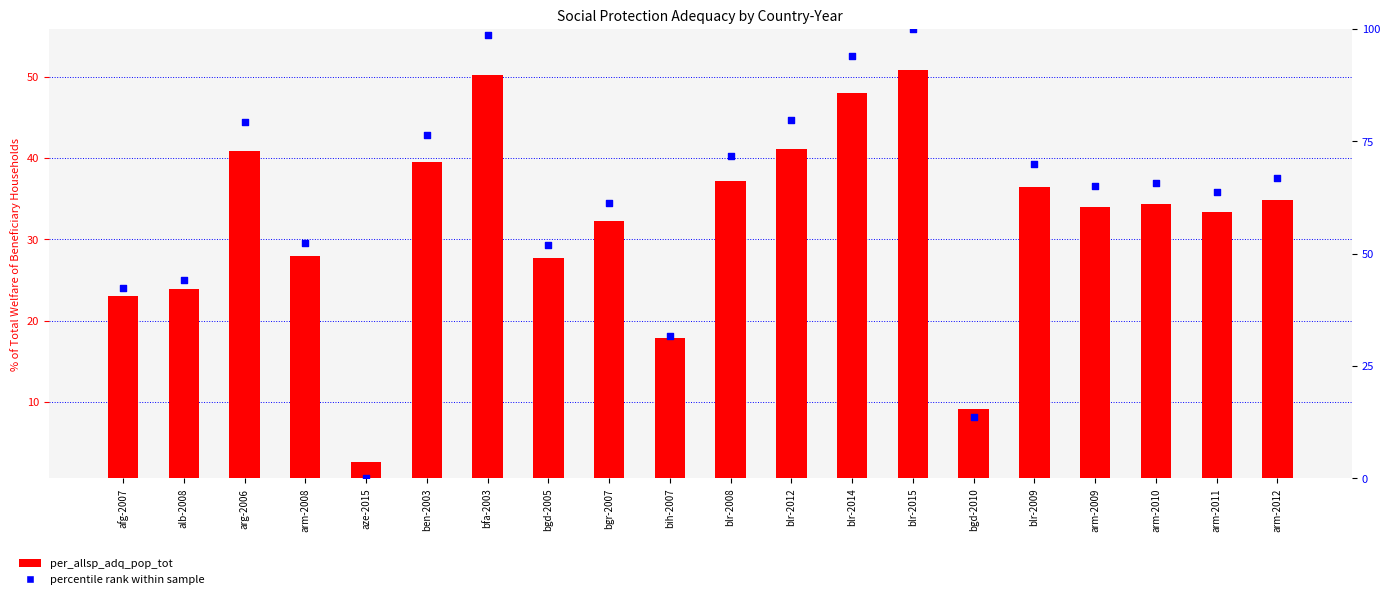

What are all the series names shown in the legend?

per_allsp_adq_pop_tot, percentile rank within sample